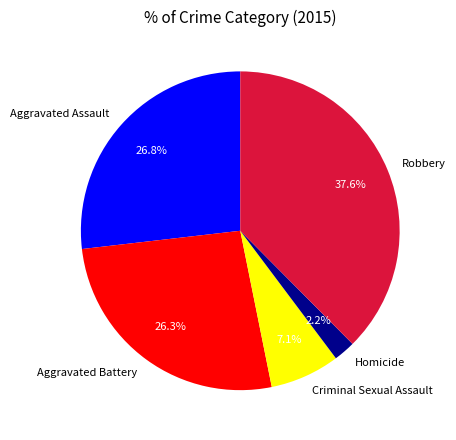

Combined, what portion of the pie is Homicide and Aggravated Assault?

29.0%